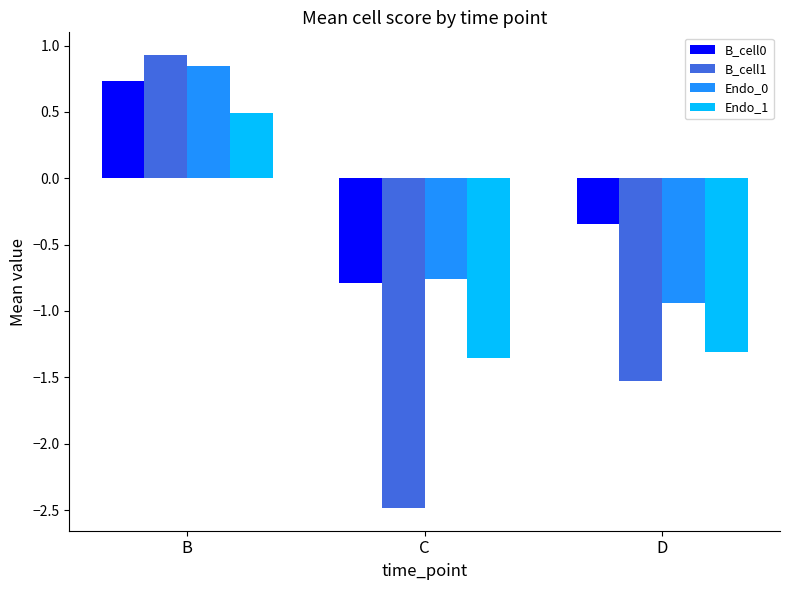

What is the difference between the Endo_0 values at B and D?

1.8